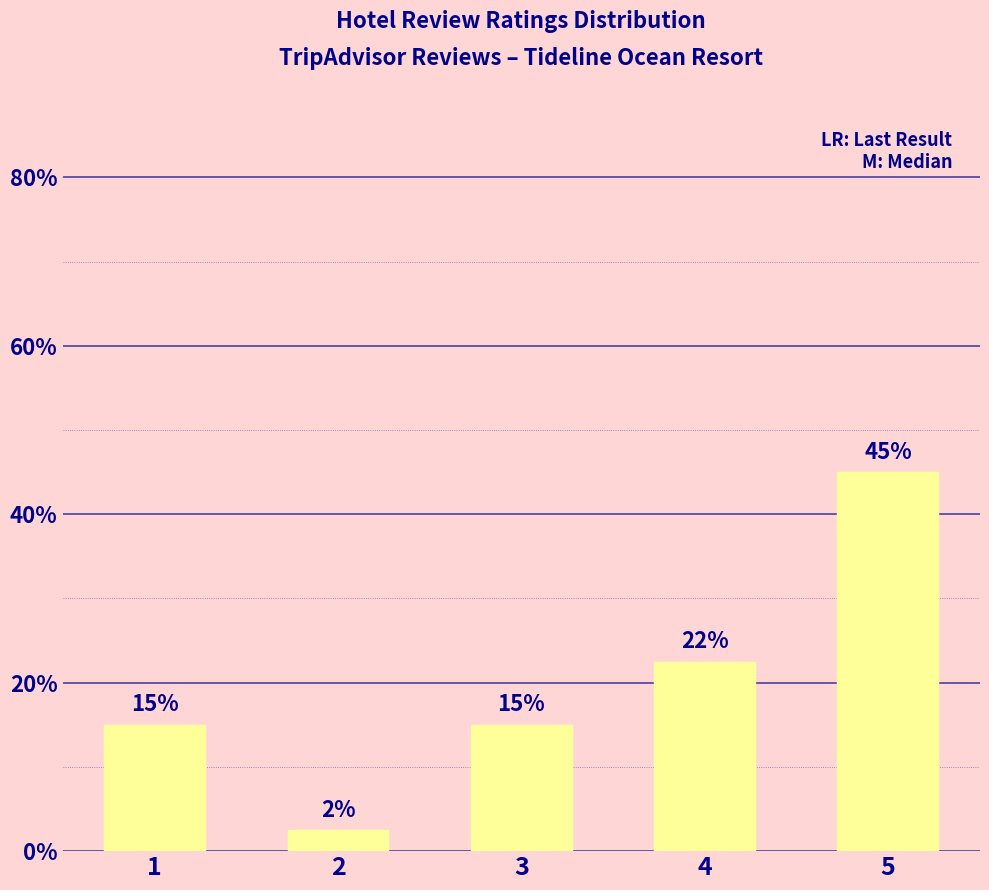

What value does the data have at 4?

22.5